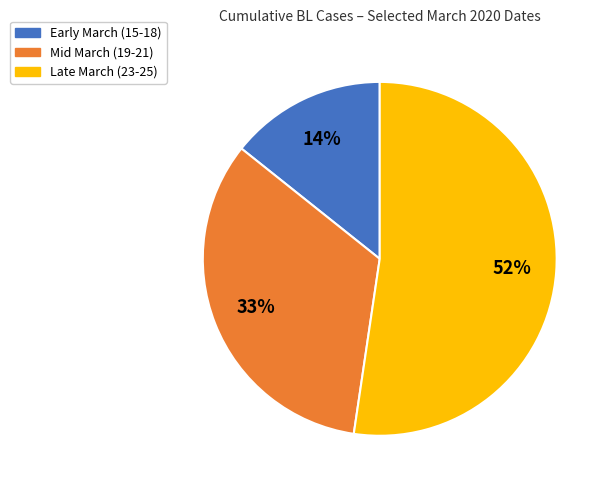

Is the sum of Mid March (19-21) and Late March (23-25) greater than half?

Yes